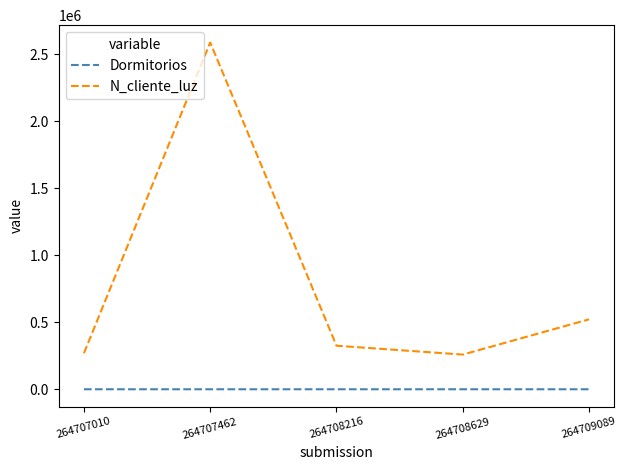

Which series has the largest range (max minus min)?

N_cliente_luz